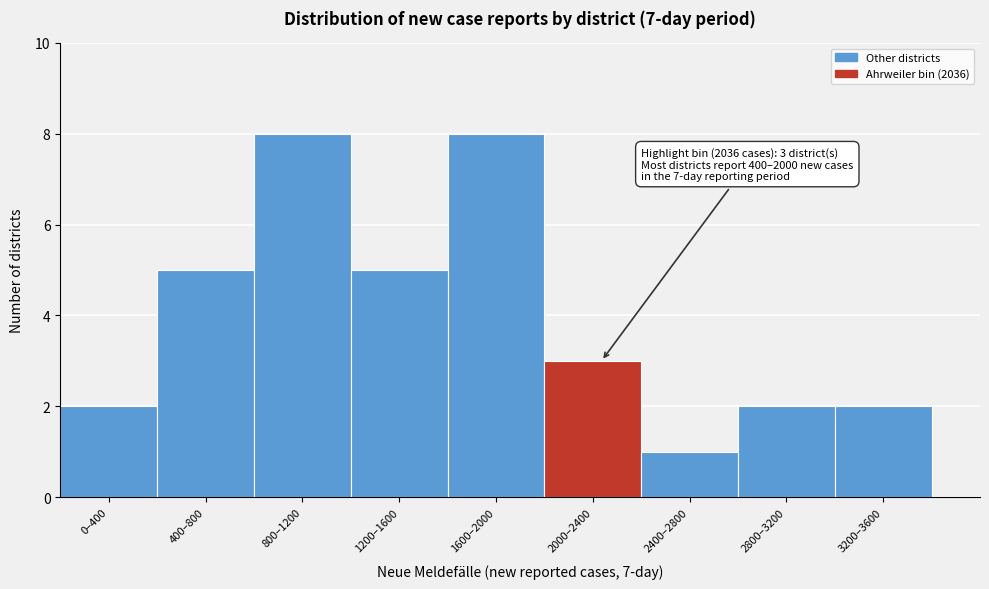

Reading left to right, list all the values displayed in this chart.

2	5	8	5	8	3	1	2	2